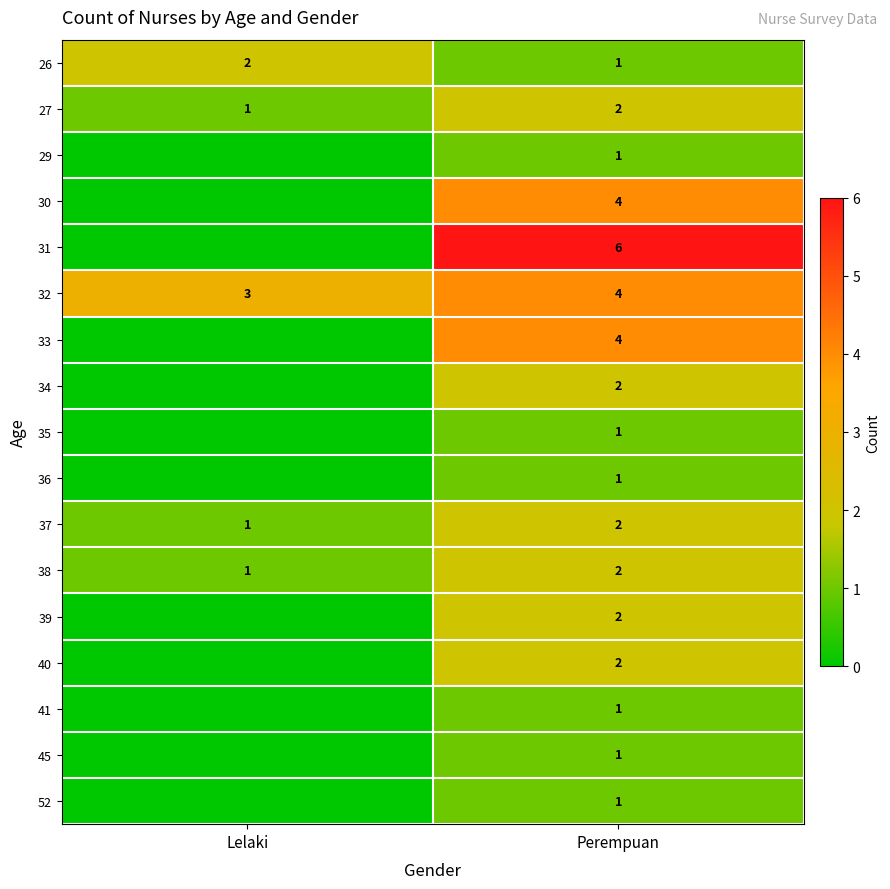

At which label does 26 reach its peak?

Lelaki